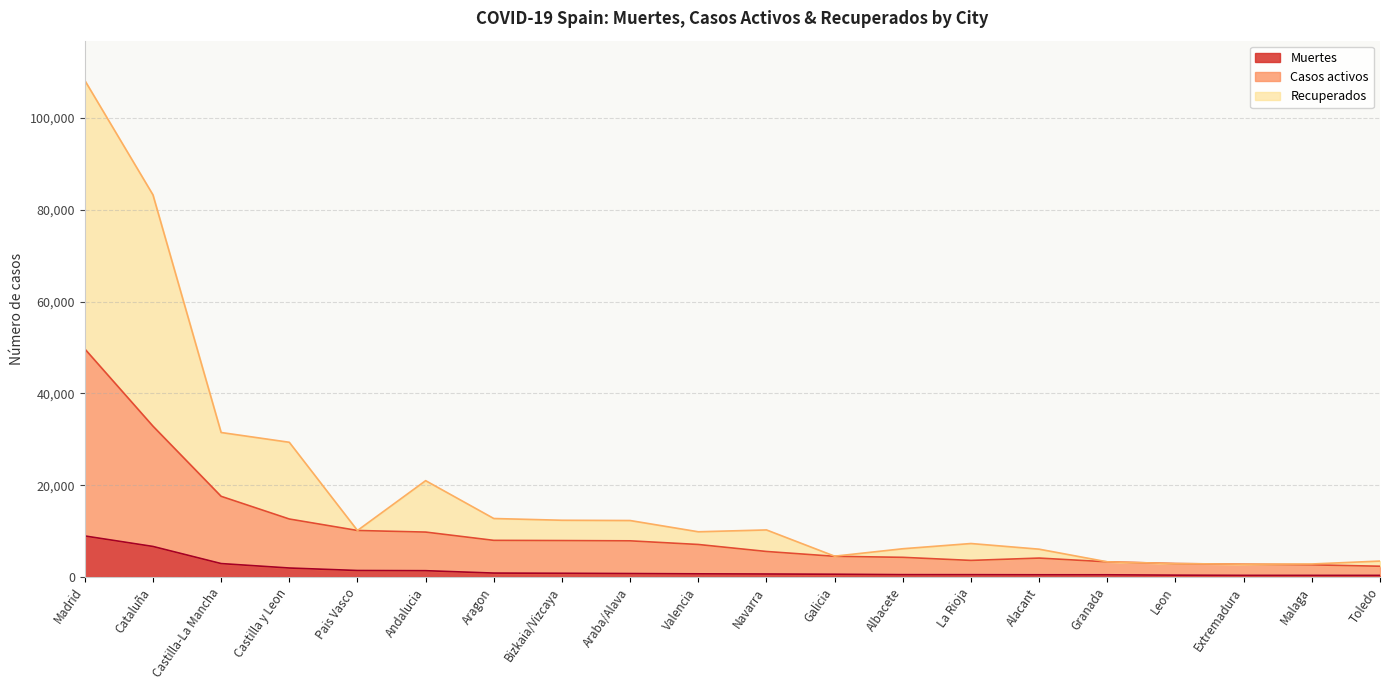

In Casos activos, how many points are higher than both neighbors (excluding endpoints)?

1